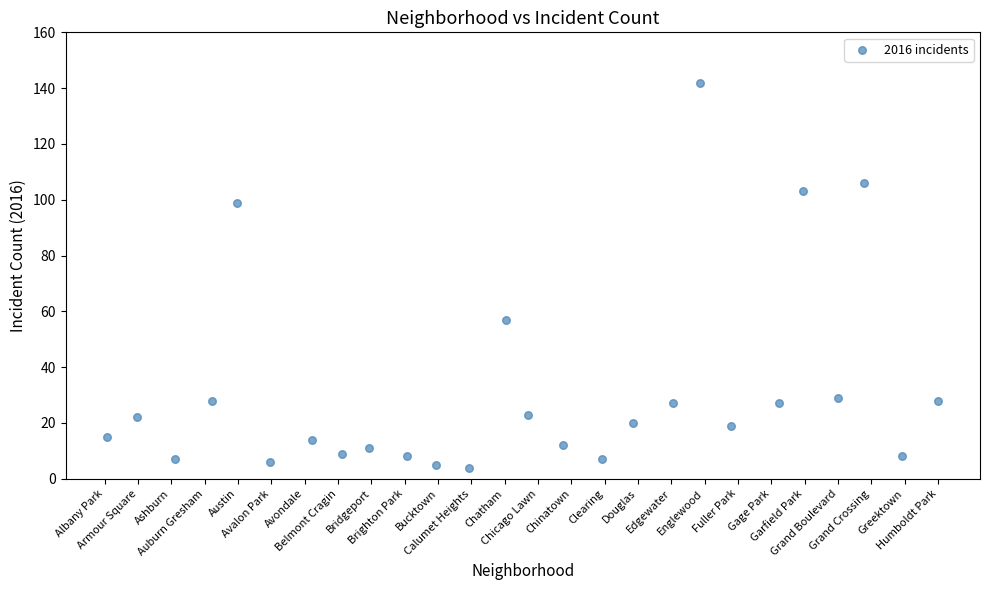

What Y value in the scatter plot is closest to 73?

57